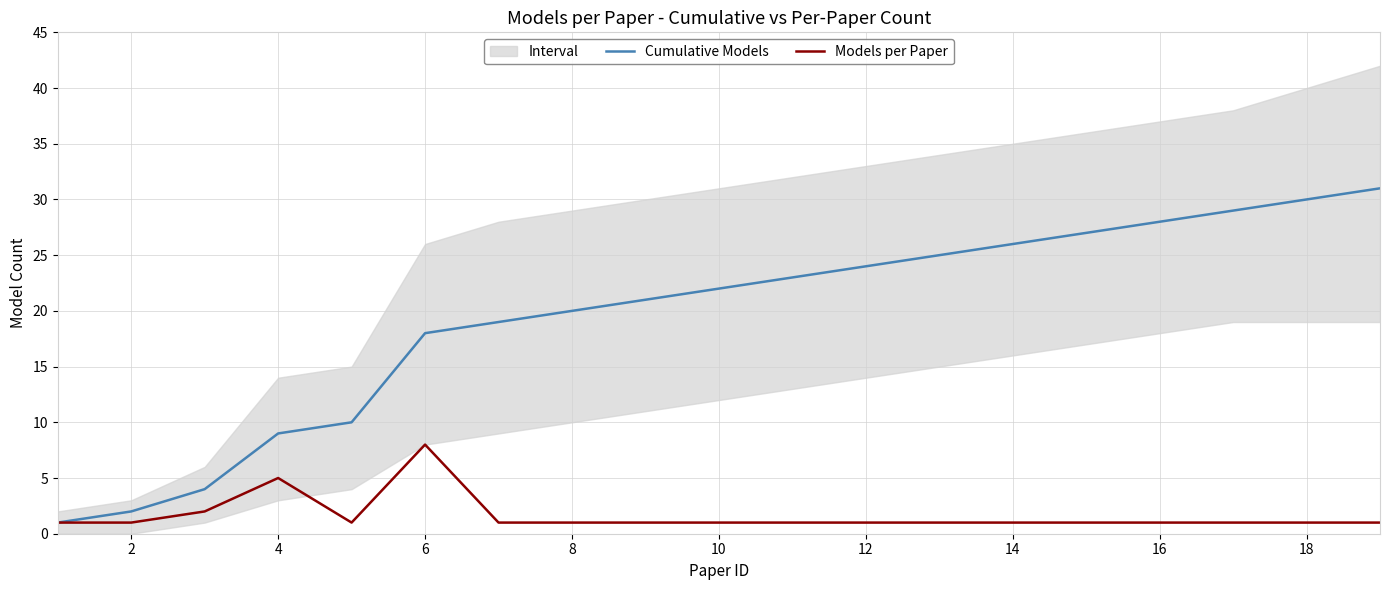

Reading right to left, list all the values displayed in this chart.

Cumulative Models: 31	30	29	28	27	26	25	24	23	22	21	20	19	18	10	9	4	2	1
Models per Paper: 1	1	1	1	1	1	1	1	1	1	1	1	1	8	1	5	2	1	1